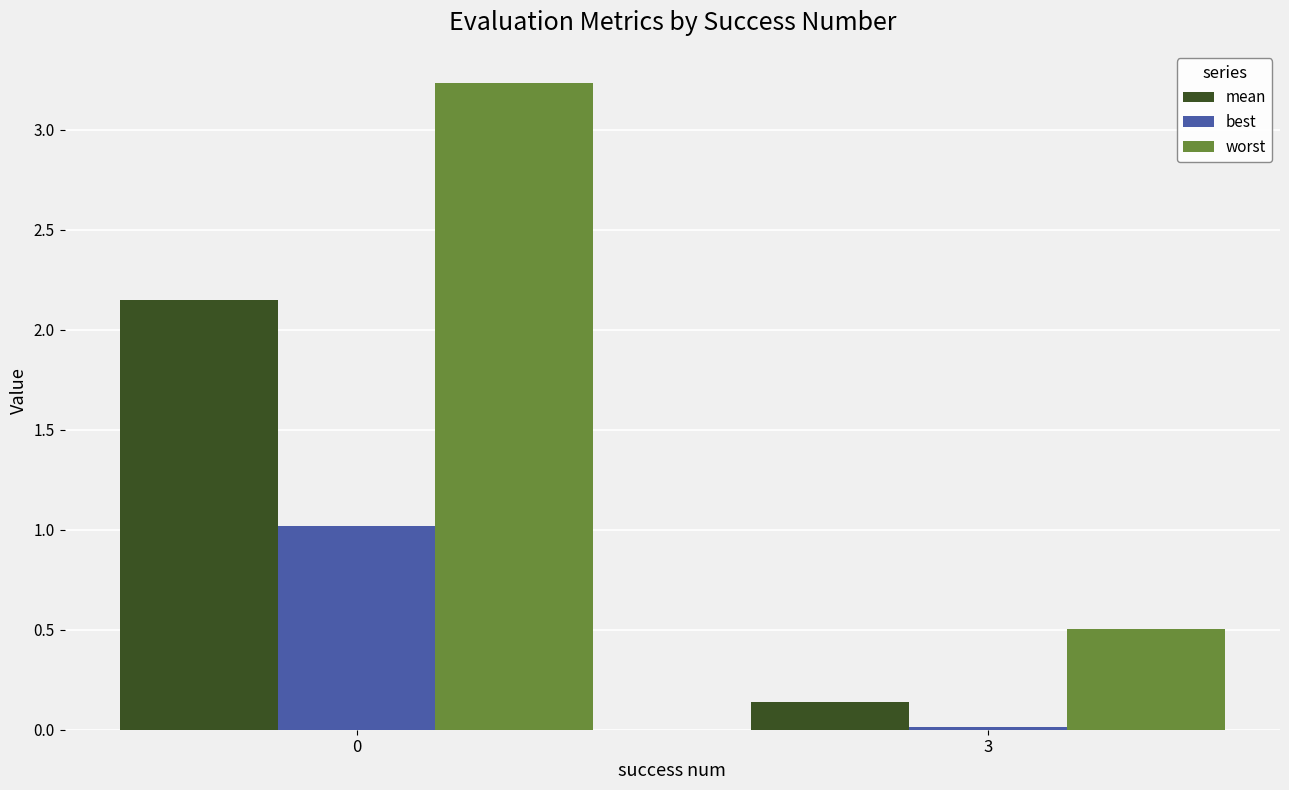

Which category has the lowest value in the worst series?

3